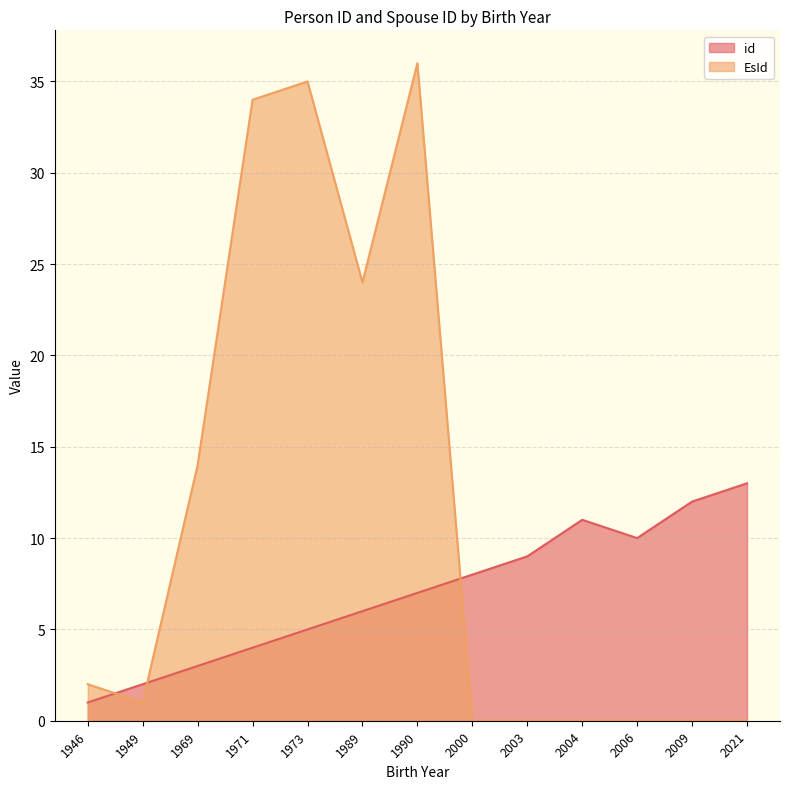

How many distinct data groups are displayed?

2